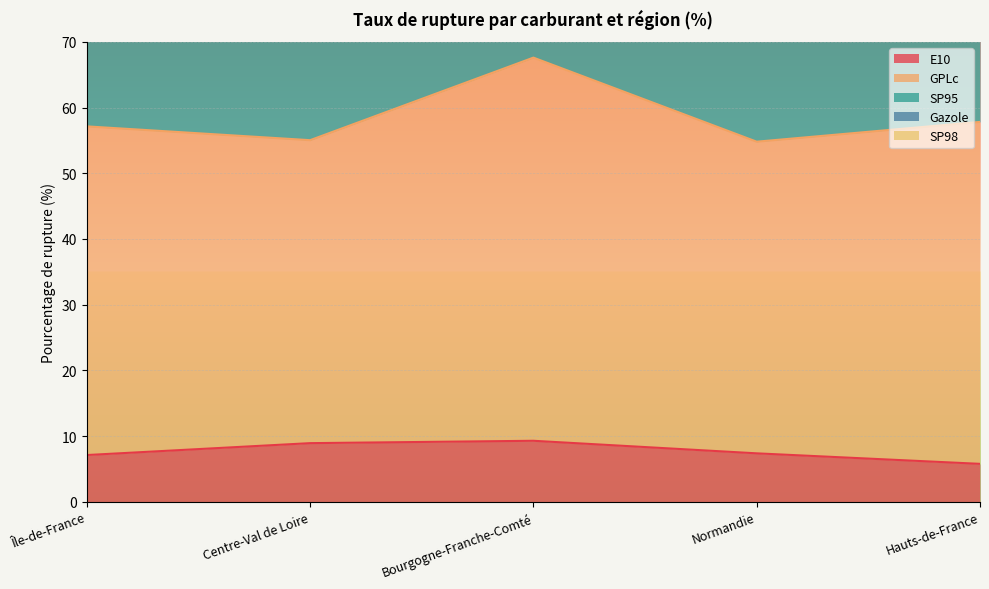

Which series has the widest spread of values?

SP95